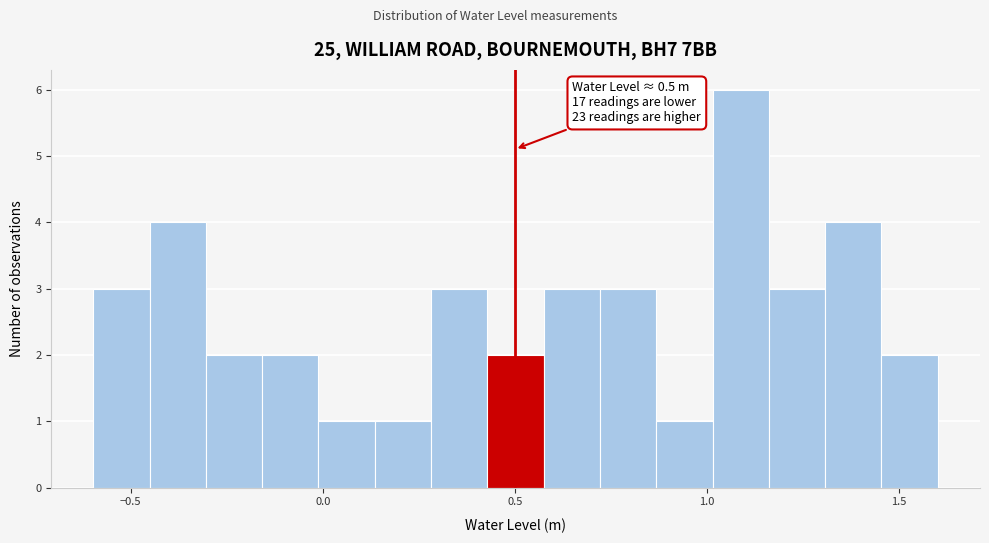

Read against the x-axis, roughly where is the centre of the tallest bar?

1.10